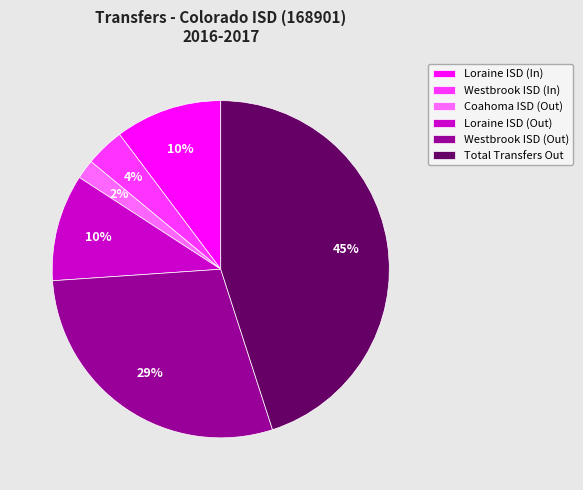

The Total Transfers Out slice represents 45% of the pie. True or false?

True